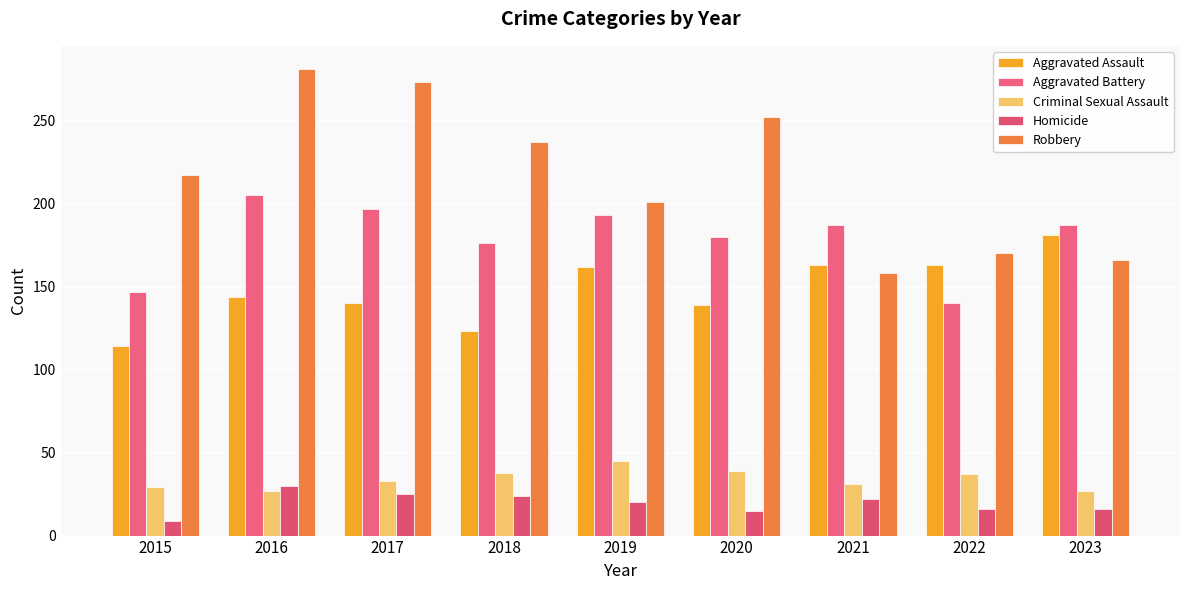

The Criminal Sexual Assault series shows 70 at 2019. True or false?

False